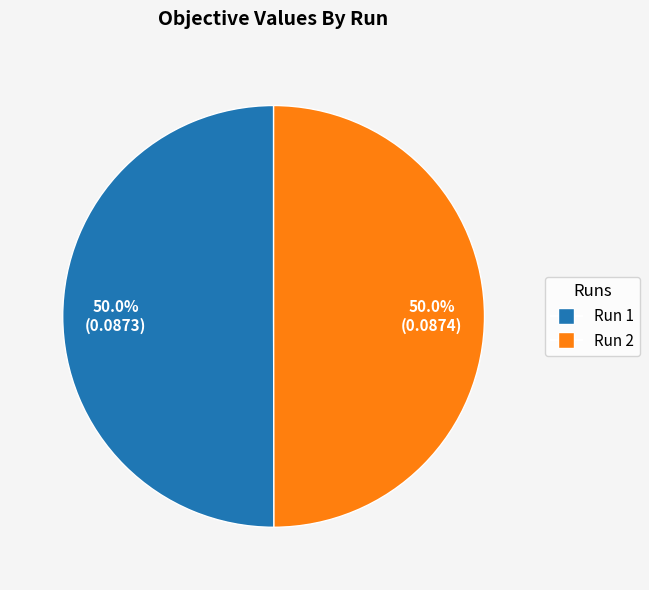

How many slices are in this pie chart?

2